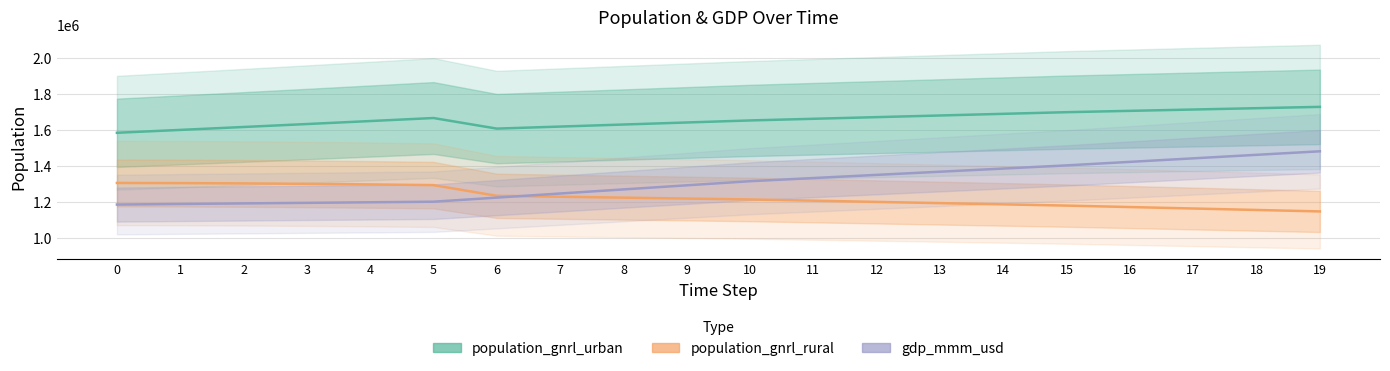

What is the value of the population_gnrl_rural point at the 20th from the left?

1147251.3